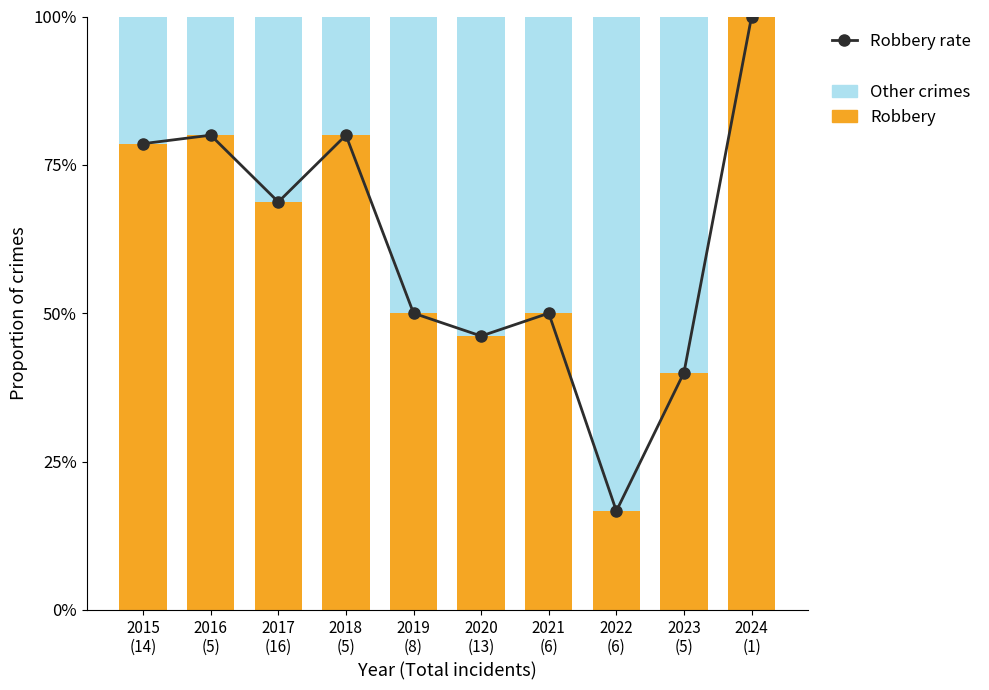

At which label does Robbery reach its minimum?

2022
(6)